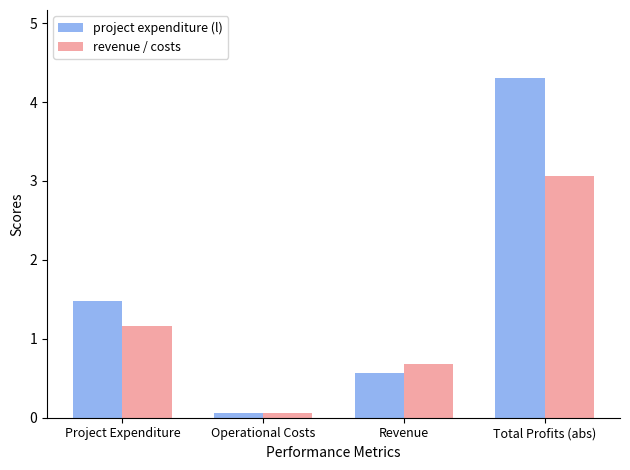

What are all the series names shown in the legend?

project expenditure (l), revenue / costs